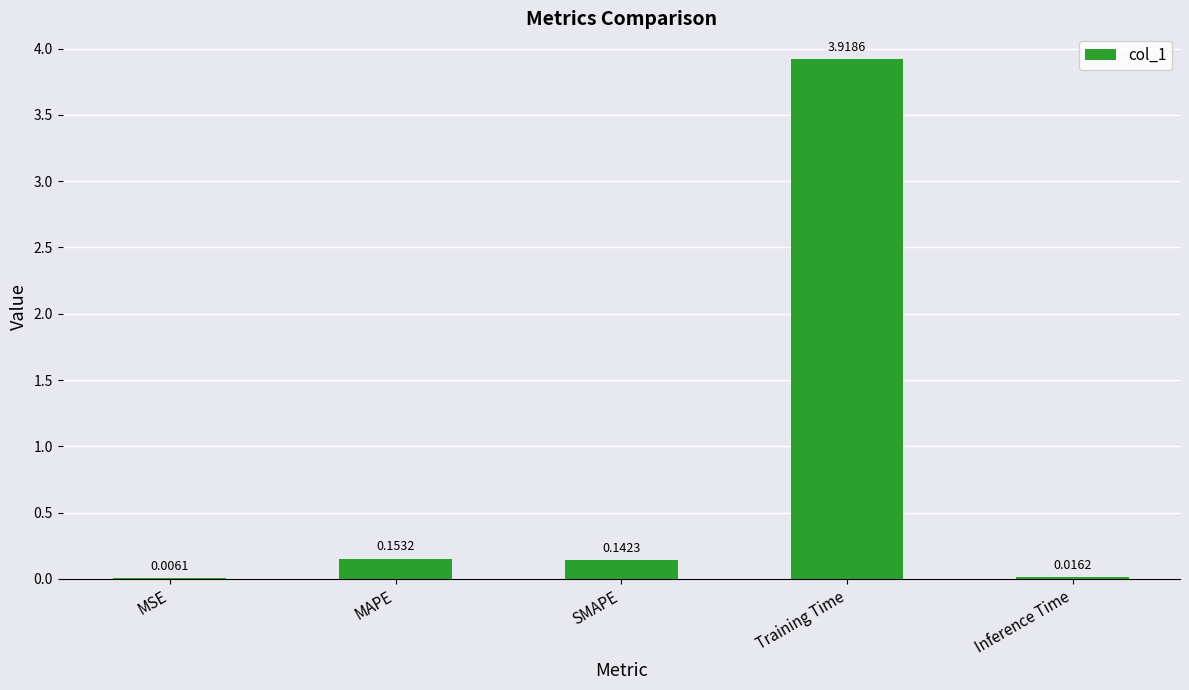

At which category does the chart reach its peak across all series?

Training Time